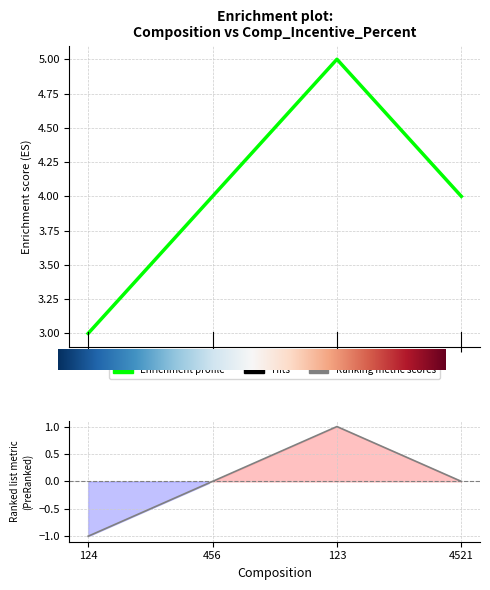

Reading left to right, what are all the values shown in this chart?

3	4	5	4